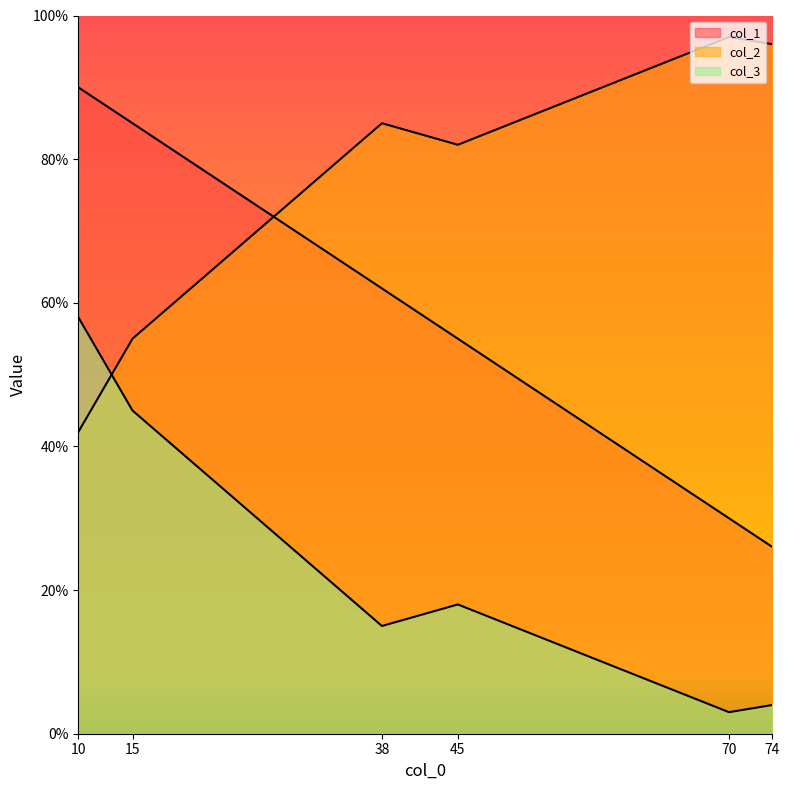

The col_1 series shows 26 at 74. True or false?

True